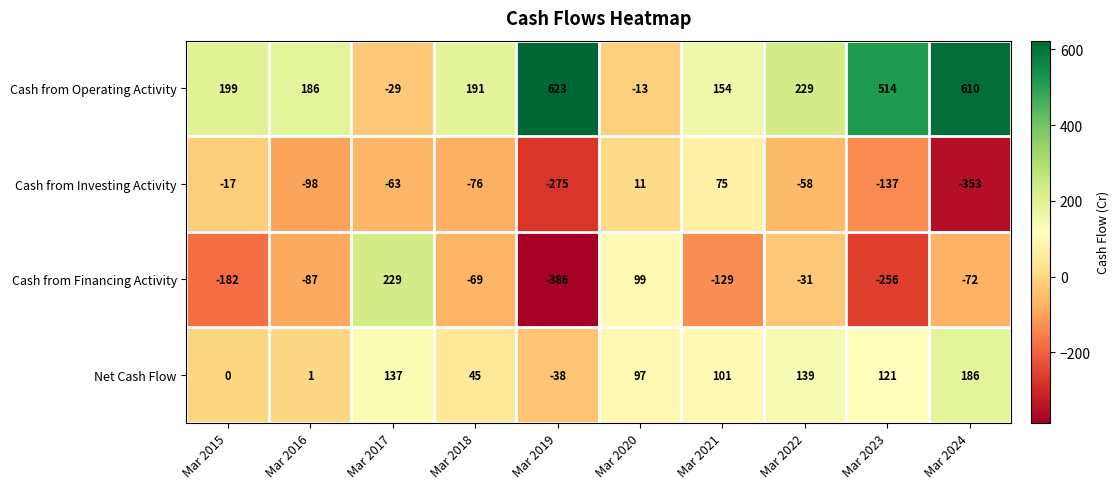

Which series has the largest range (max minus min)?

Cash from Operating Activity